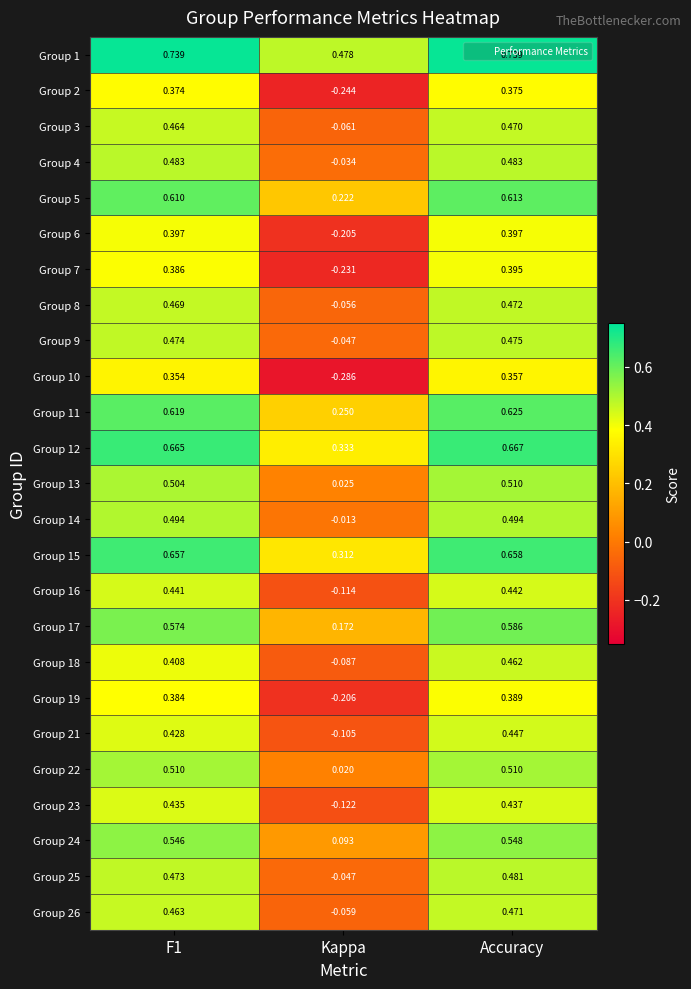

At which label is Group 16 closest to 0?

Kappa